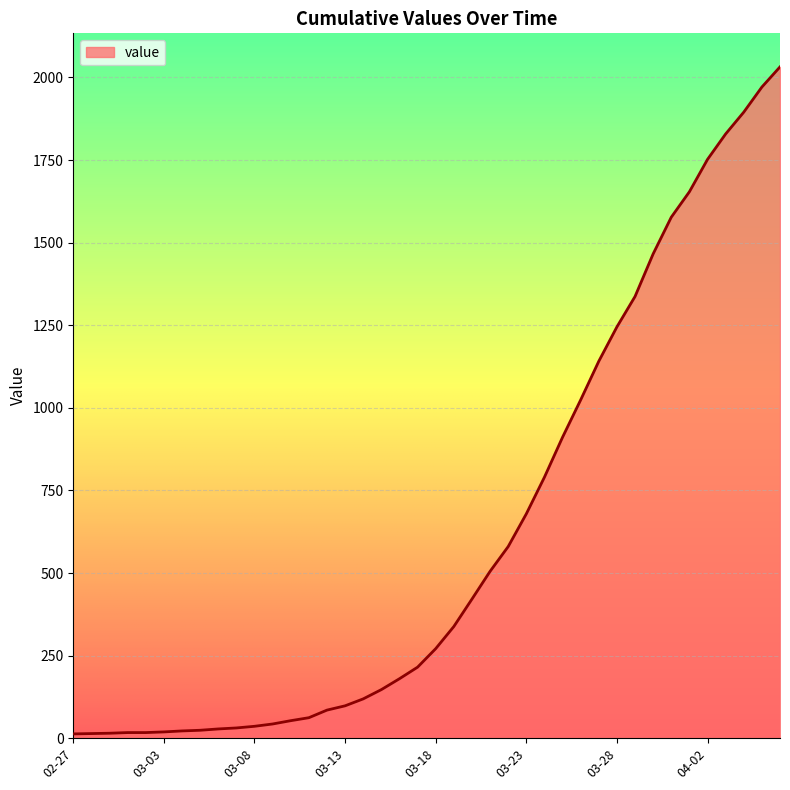

What is the greatest value displayed?

2032